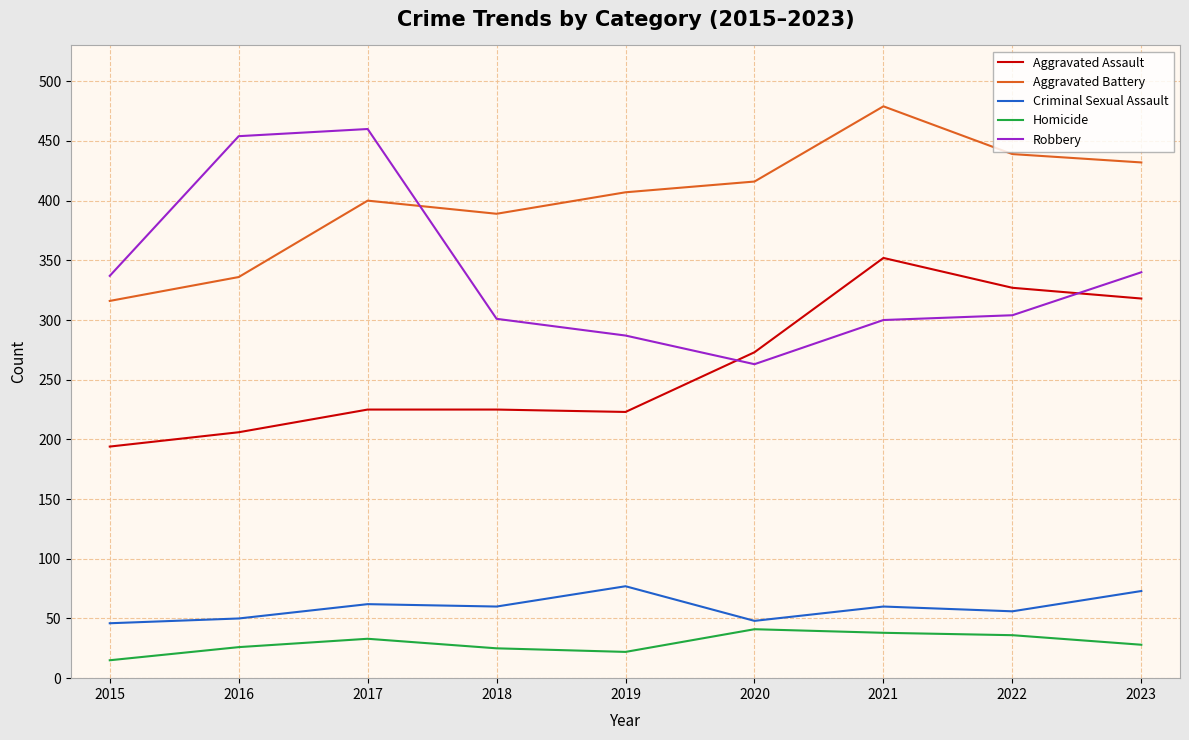

True or false: Robbery has a value of 287 at 2019.

True